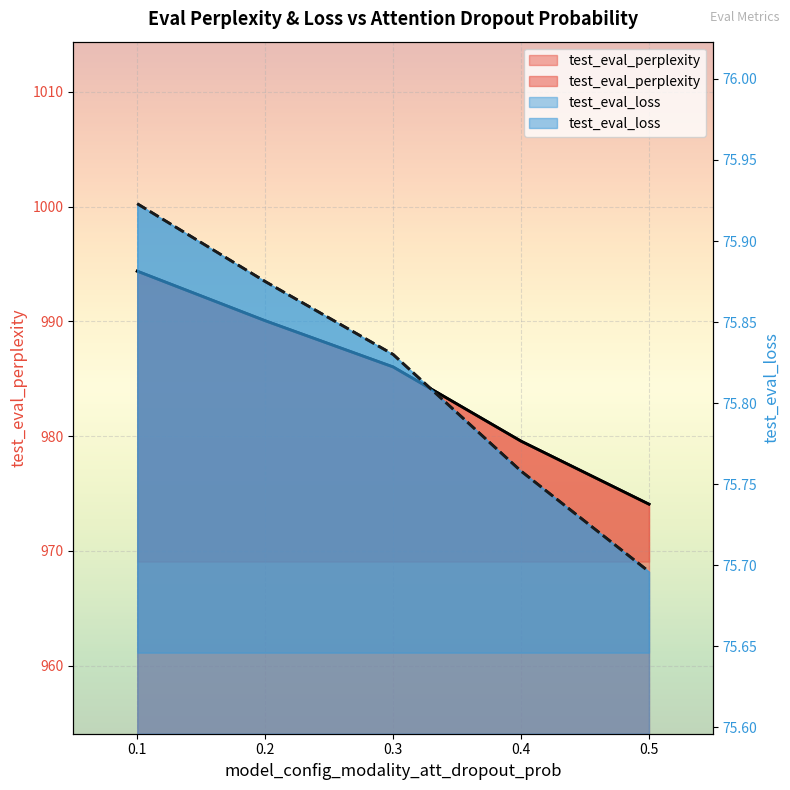

What is the sum of all test_eval_loss values?

379.1